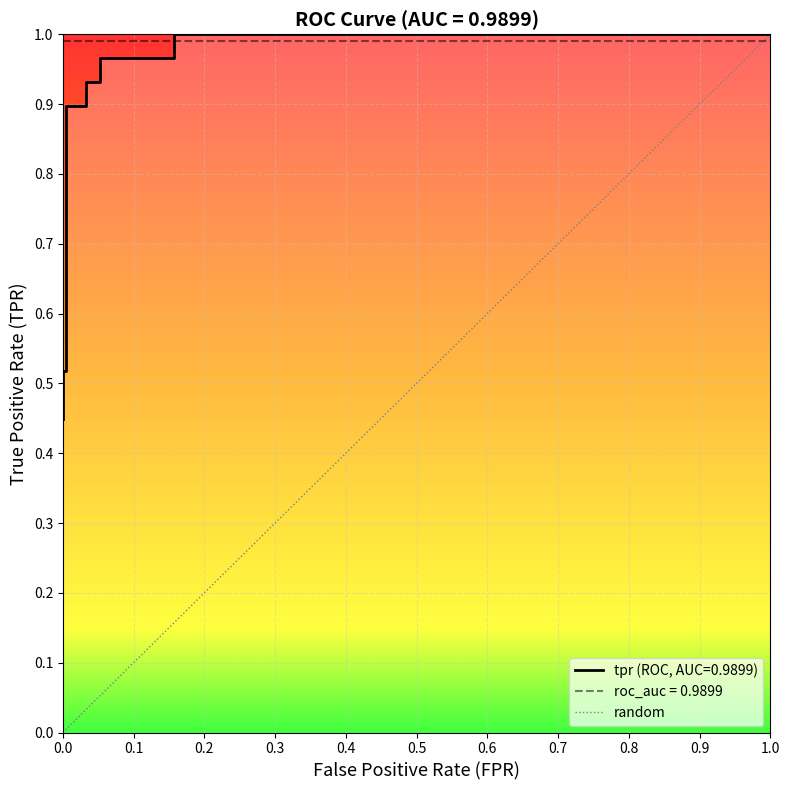

Reading left to right, extract all data points from this chart.

0.4	0.5	0.5	0.9	0.9	0.9	0.9	1.0	1.0	1.0	1.0